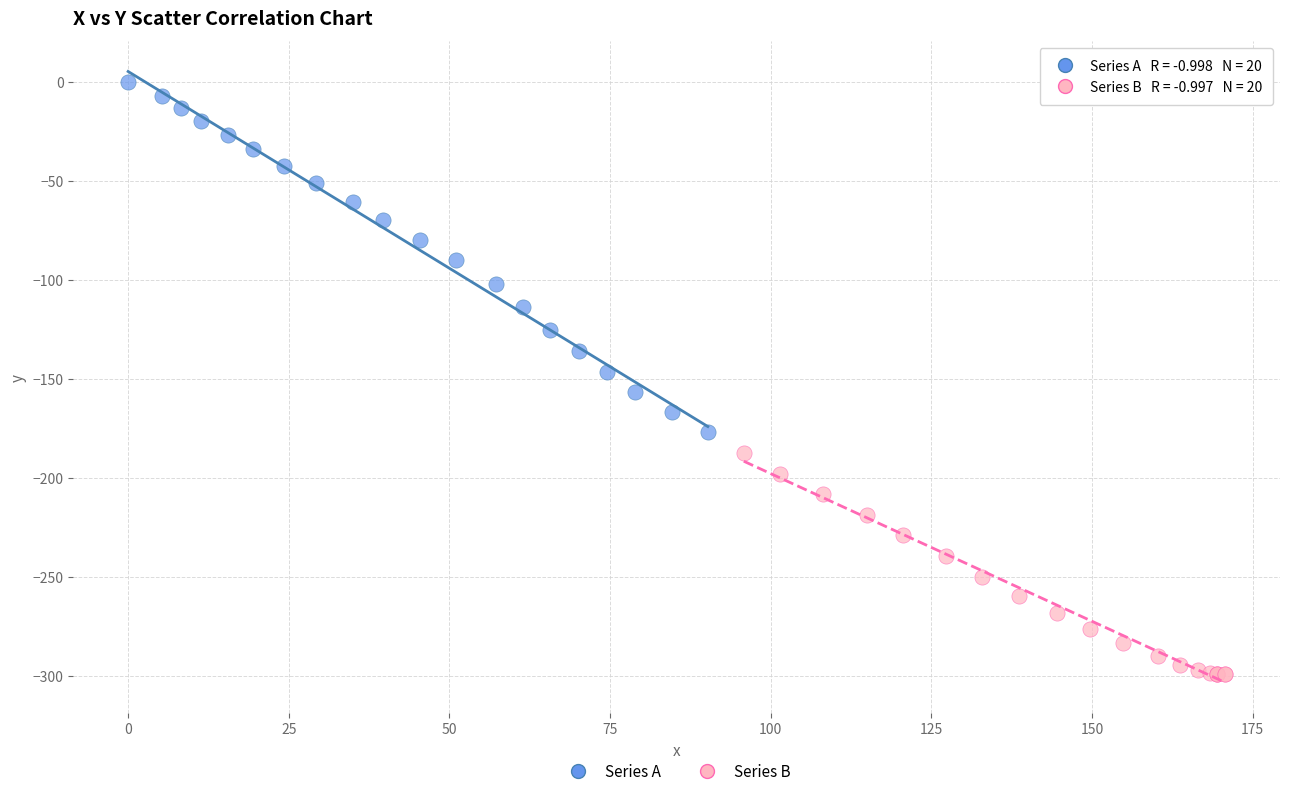

Which series reaches the maximum Y coordinate?

Series A